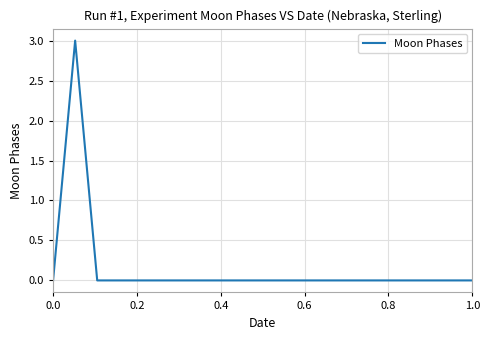

What is the maximum value shown in the chart?

3